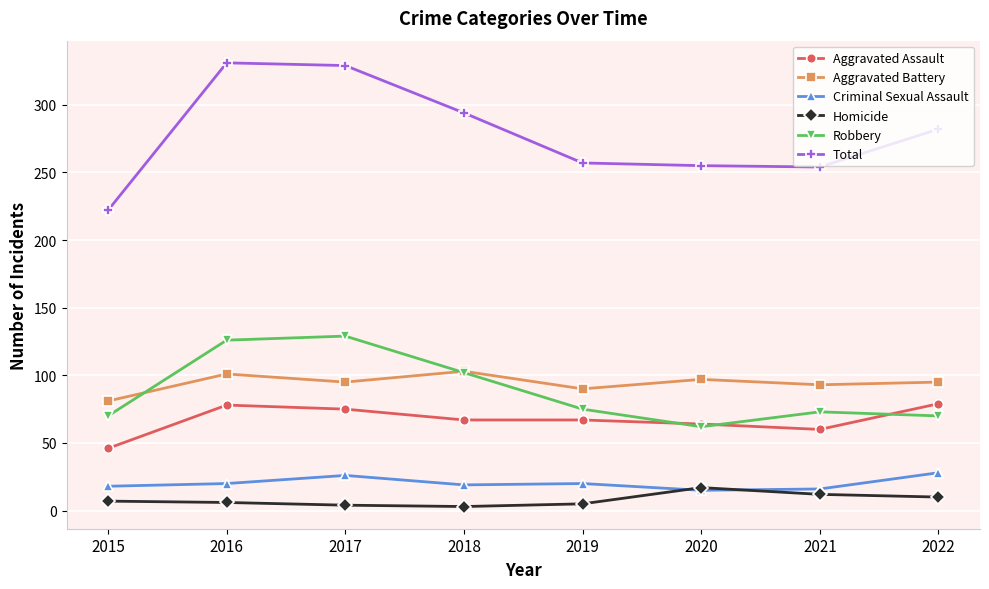

Is the value of Aggravated Assault at 2017 greater than the value of Aggravated Battery at 2016?

No